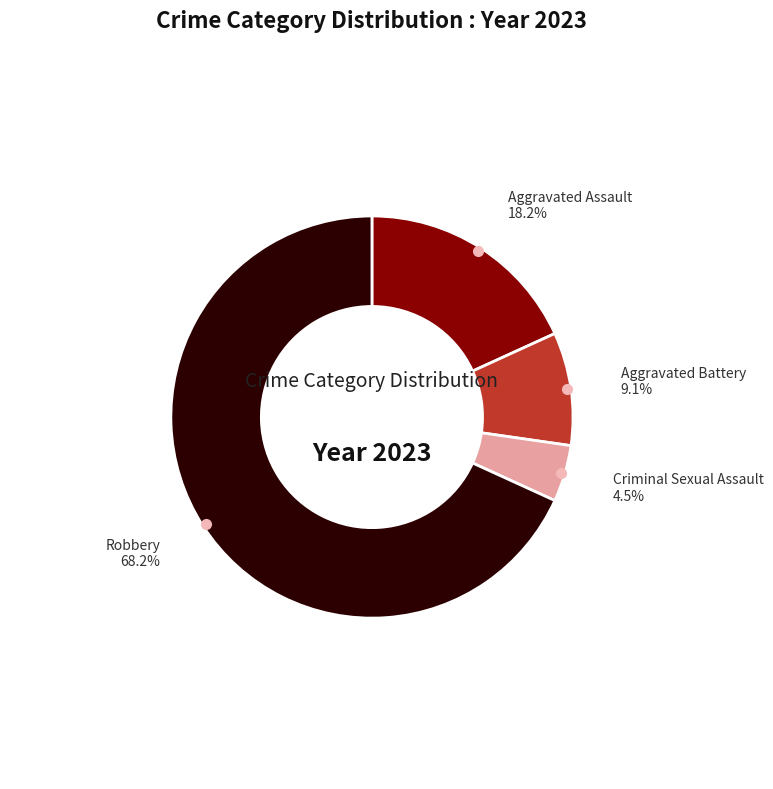

Is there a majority slice in this chart?

Yes